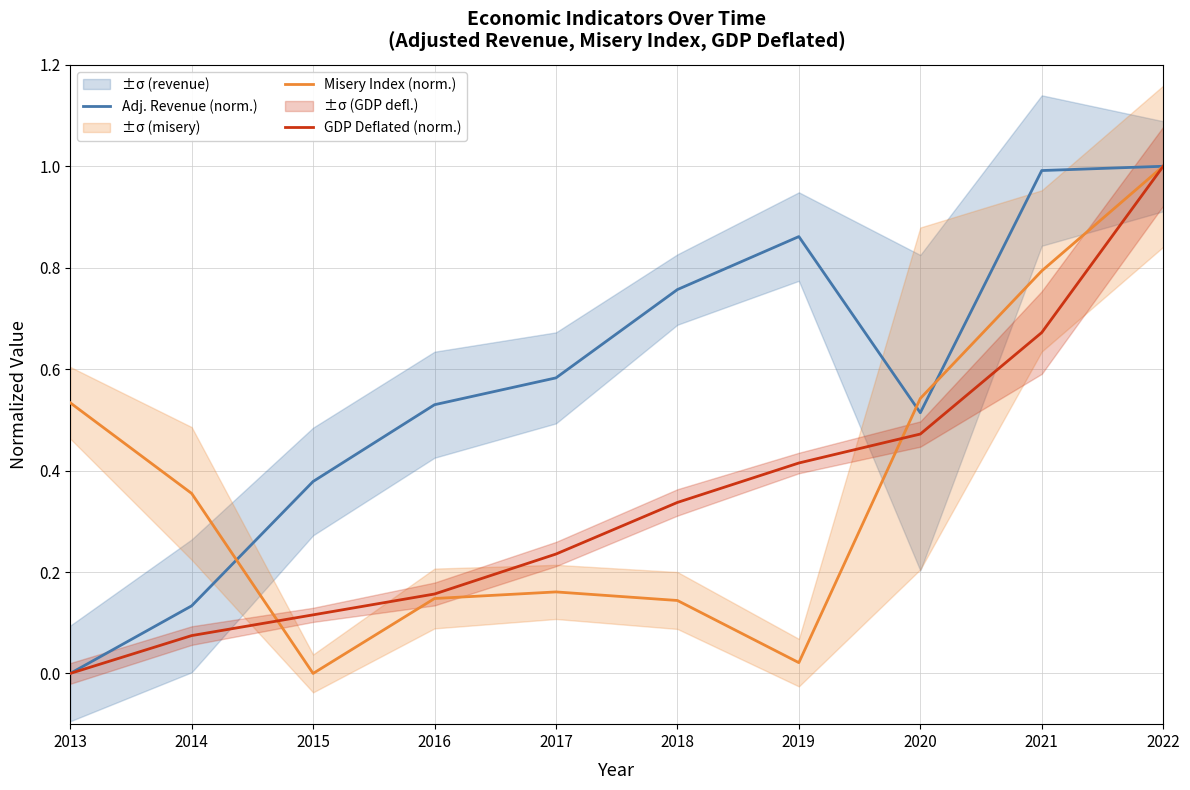

At how many categories does at least one series exceed 0?

10